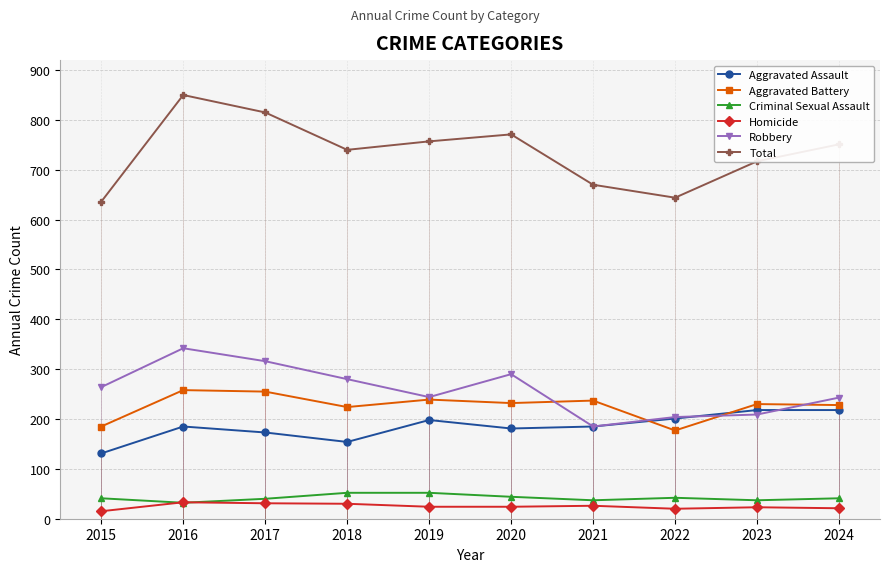

What is the sum of all Total values?

7351